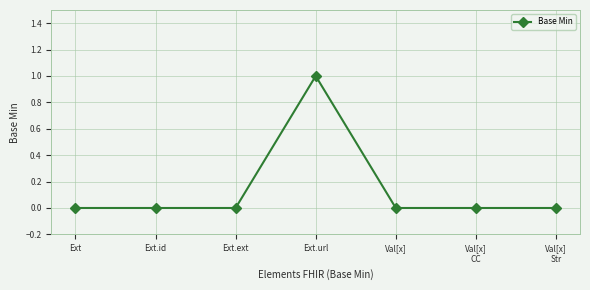

What is the label of the 4th point from the right?

Ext.url